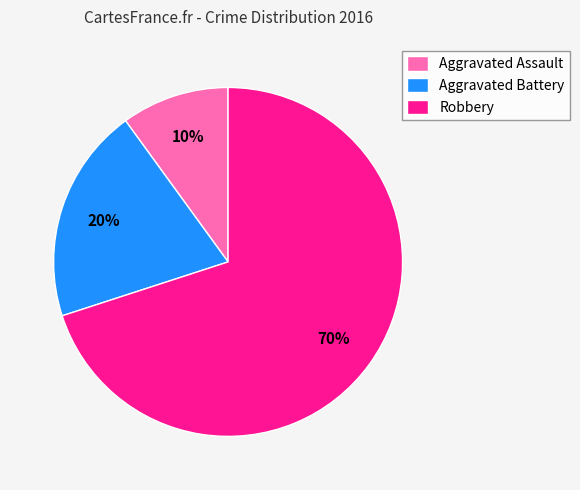

Approximately how many times larger is the value at Aggravated Assault compared to Robbery?

0.1